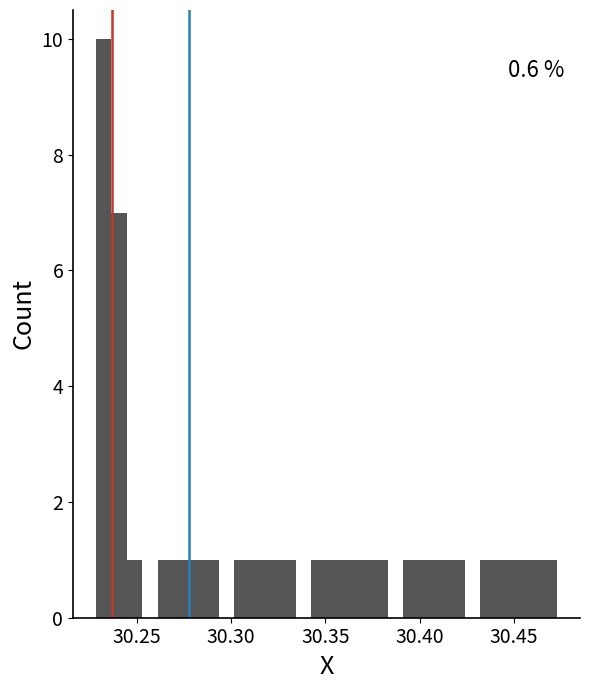

Around what value on the x-axis is the tallest bar? Give the approximate position of its centre, as read against the axis.

30.235